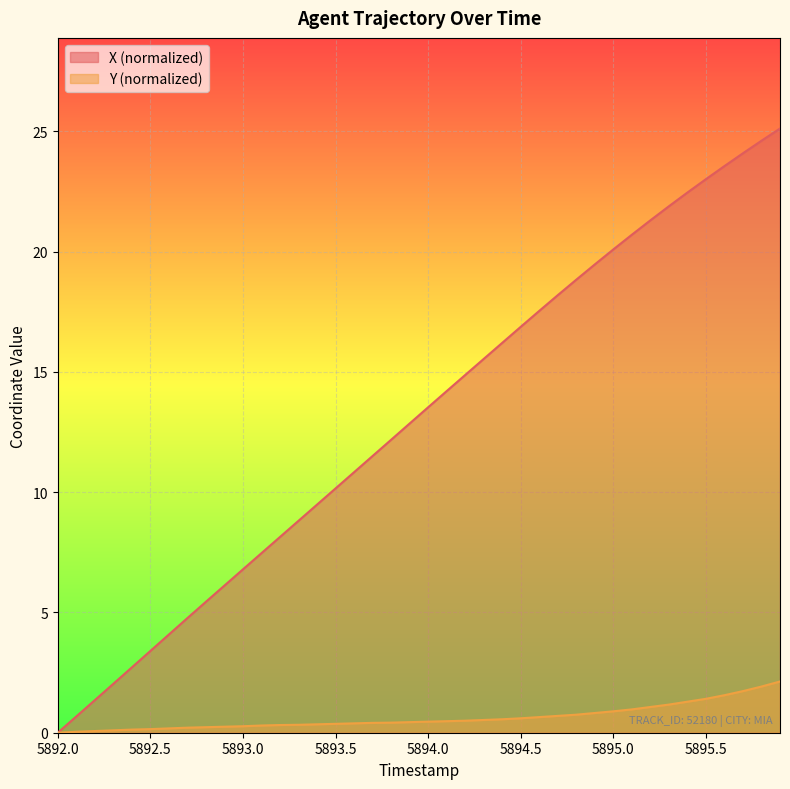

True or false: Y and X cross at least once.

False